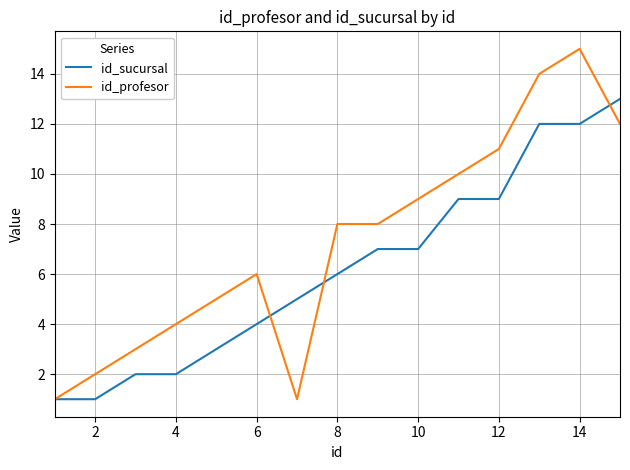

What is the maximum value shown in the chart?

15